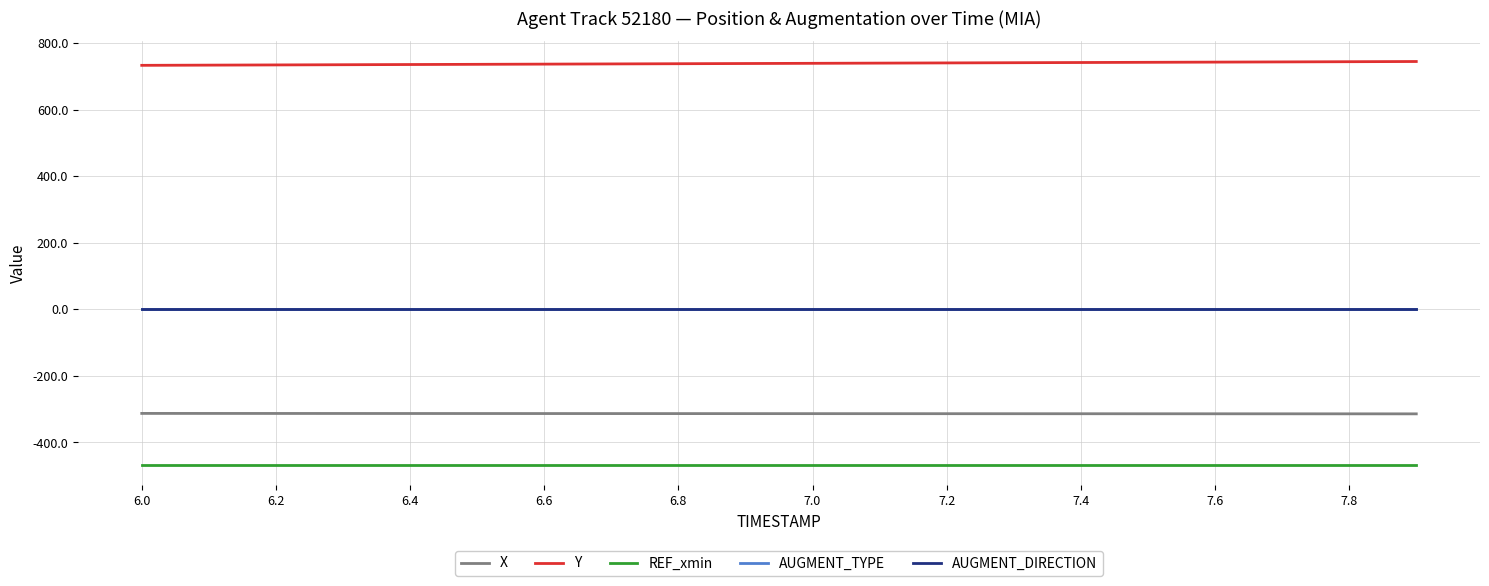

Reading left to right, what are all the values shown in this chart?

X: -312.7	-312.7	-312.8	-312.9	-312.9	-313.0	-313.1	-313.2	-313.2	-313.3	-313.4	-313.4	-313.5	-313.6	-313.6	-313.7	-313.8	-313.9	-313.9	-314.0
Y: 732.7	733.3	733.9	734.5	735.1	735.7	736.3	736.9	737.5	738.1	738.7	739.3	739.9	740.5	741.2	741.8	742.4	743.0	743.6	744.2
REF_xmin: -467.9	-467.9	-467.9	-467.9	-467.9	-467.9	-467.9	-467.9	-467.9	-467.9	-467.9	-467.9	-467.9	-467.9	-467.9	-467.9	-467.9	-467.9	-467.9	-467.9
AUGMENT_TYPE: 0.0	0.0	0.0	0.0	0.0	0.0	0.0	0.0	0.0	0.0	0.0	0.0	0.0	0.0	0.0	0.0	0.0	0.0	0.0	0.0
AUGMENT_DIRECTION: 0.0	0.0	0.0	0.0	0.0	0.0	0.0	0.0	0.0	0.0	0.0	0.0	0.0	0.0	0.0	0.0	0.0	0.0	0.0	0.0